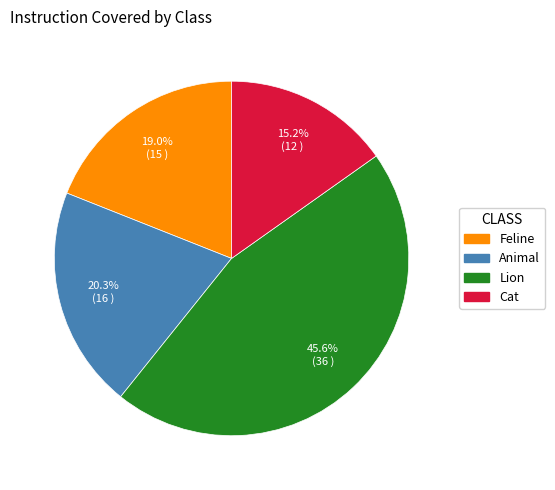

Rank the categories by value from lowest to highest.

Cat, Feline, Animal, Lion